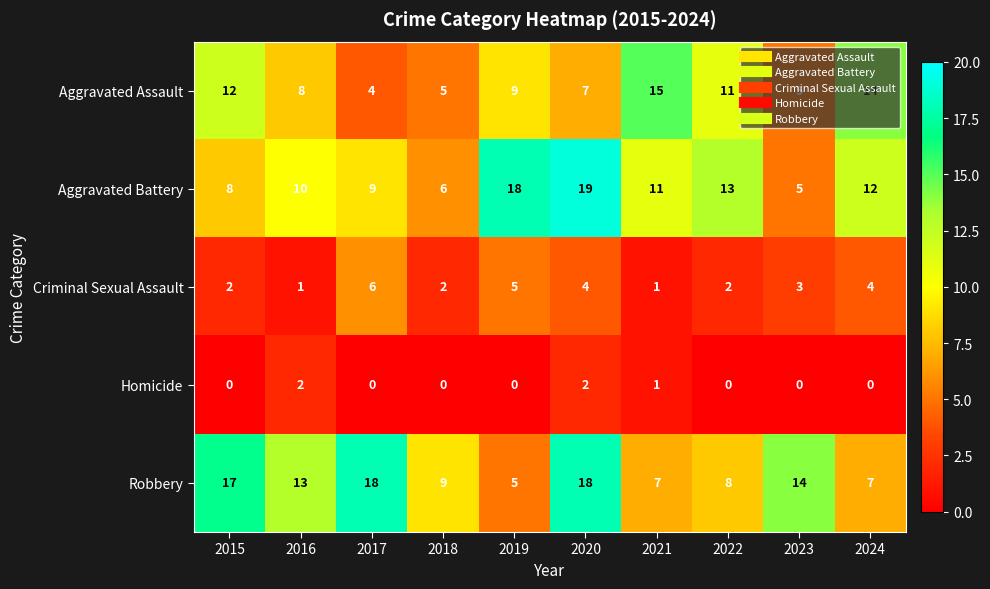

At which label does Aggravated Assault reach its peak?

2021